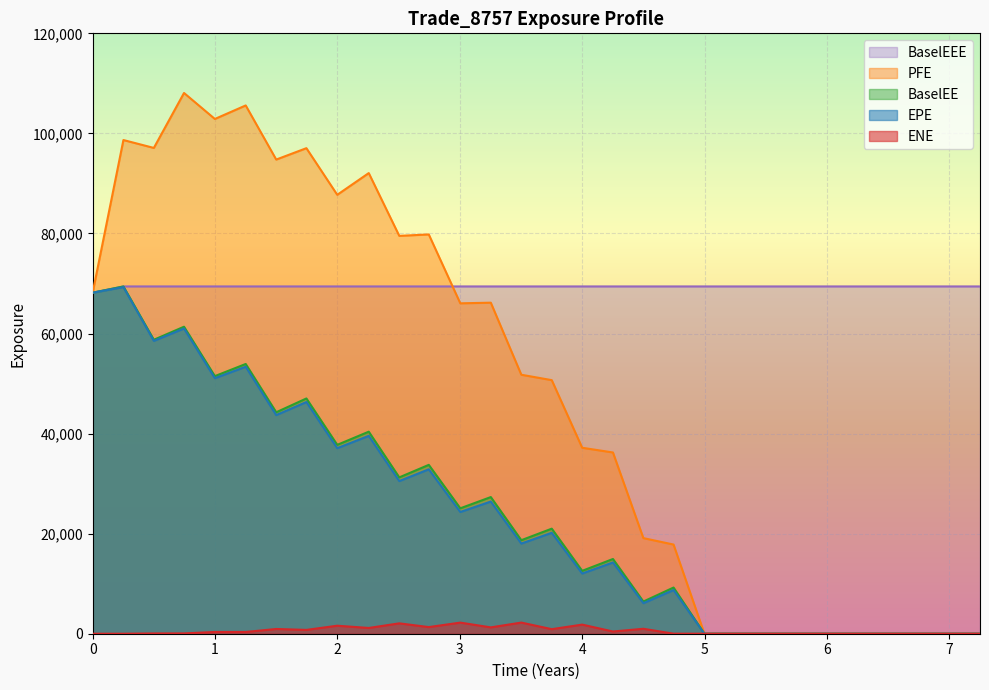

At which category does the chart reach its peak across all series?

0.7465